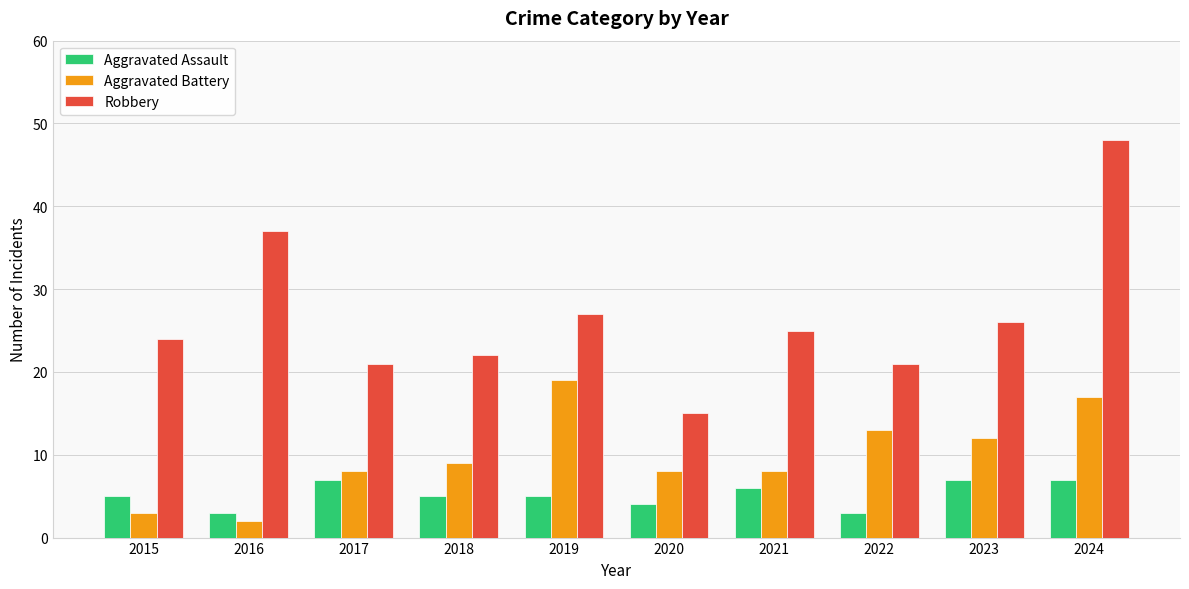

At how many categories does at least one series exceed 18?

9